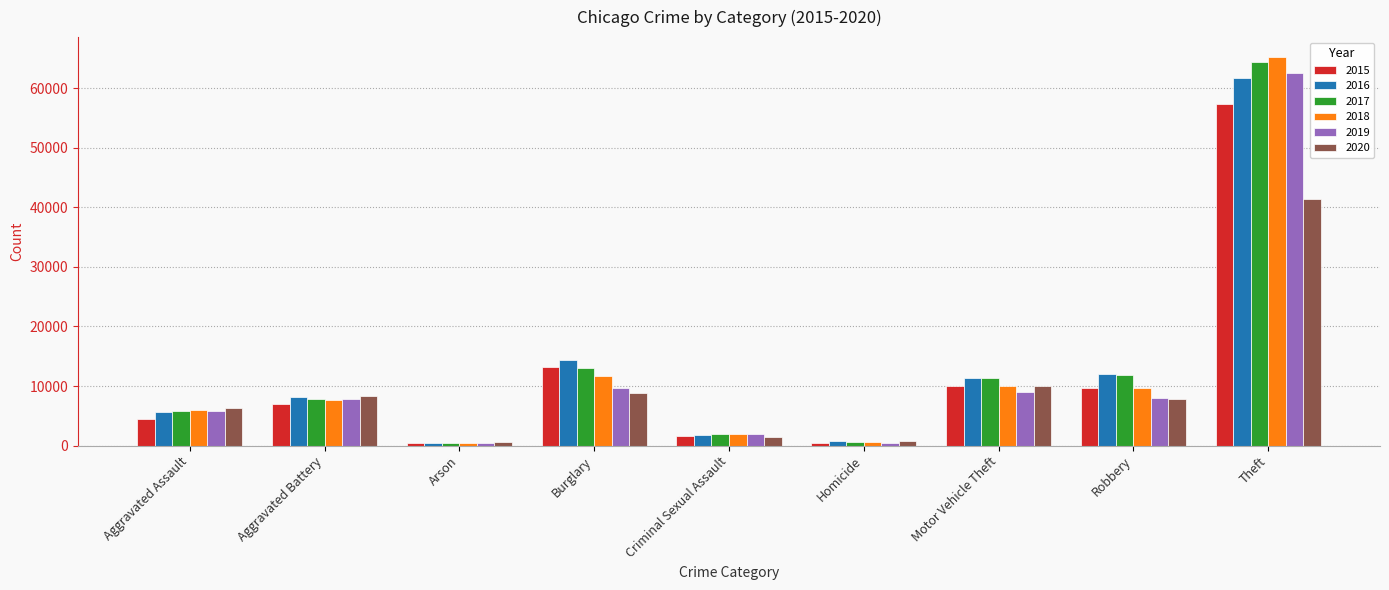

Is it true that 2017 equals 6804 at Burglary?

False